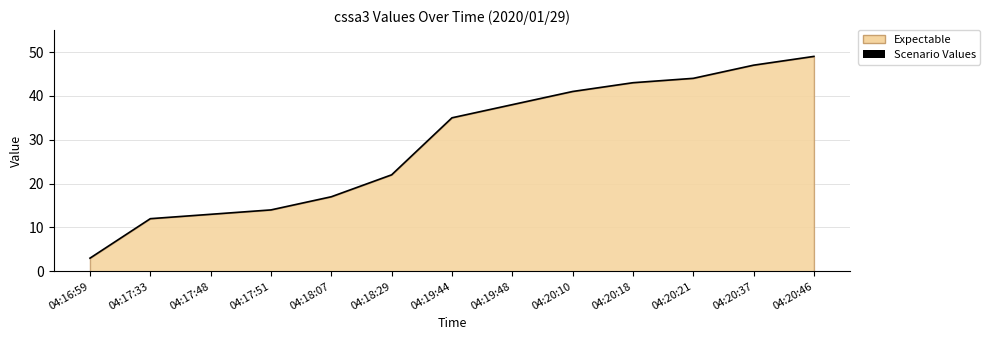

The chart shows a value of 72 at 04:20:37. True or false?

False